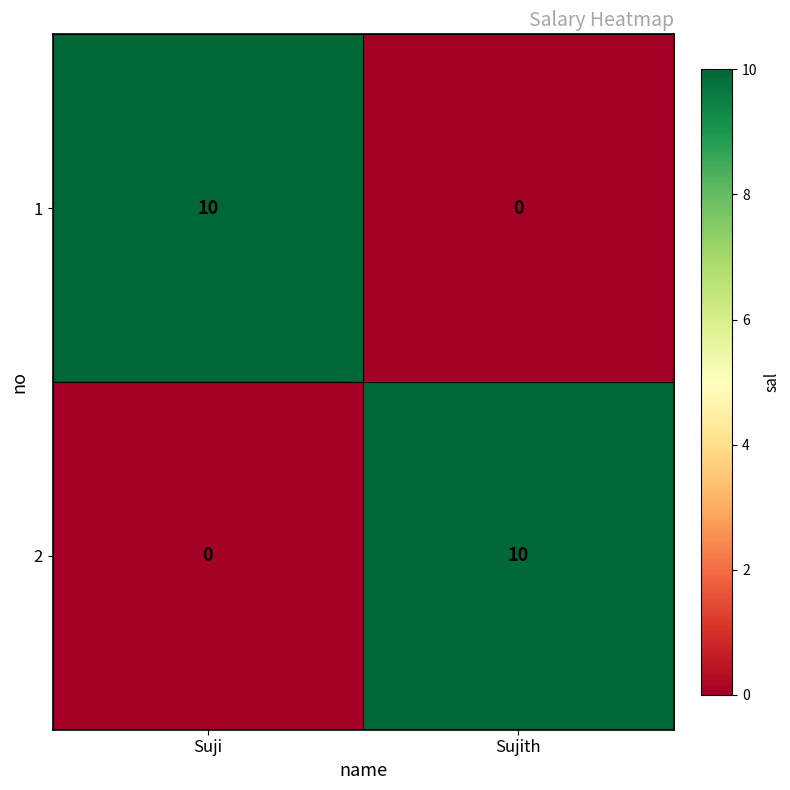

What is the sum of all 2 values?

10